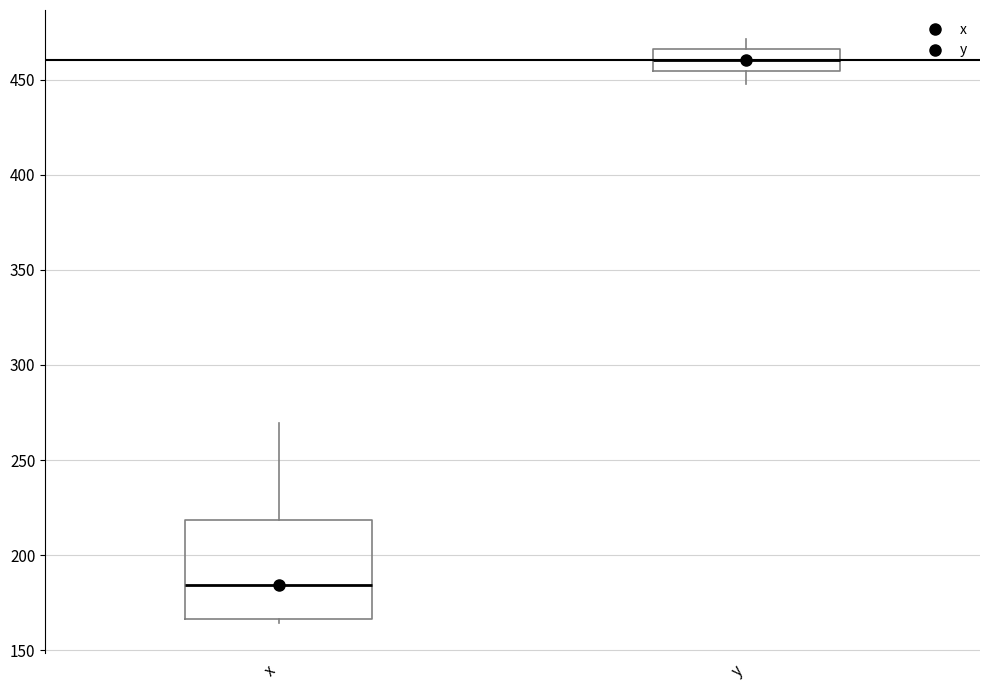

Reading left to right, transcribe this box plot: for each box, give where its median line is, the range the box spans, and where its two whiskers end, as read against the y-axis. The values are not printed on the chart, so give them approximately, as read against the axis.

x: median 185, box 165 to 220, whiskers 165 (just below the box's lower edge) to 270
y: median 460, box 455 to 465, whiskers 450 to 470